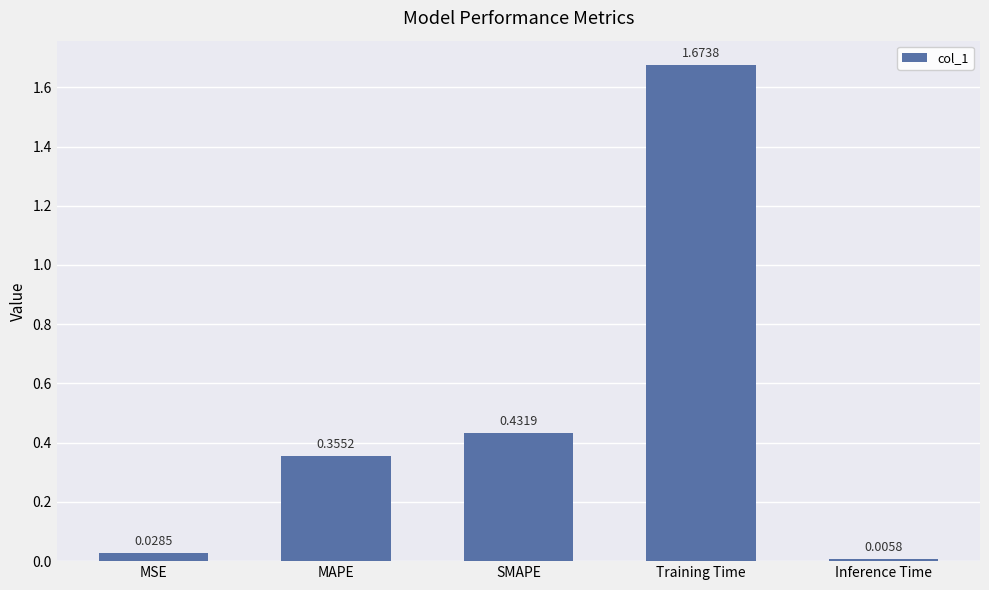

Rank the categories by value from highest to lowest.

Training Time, SMAPE, MAPE, MSE, Inference Time